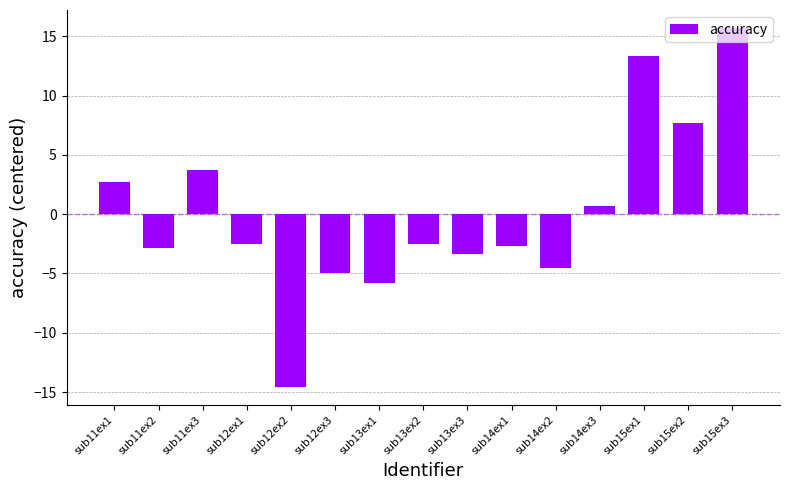

At which category does the chart reach its minimum across all series?

sub12ex2